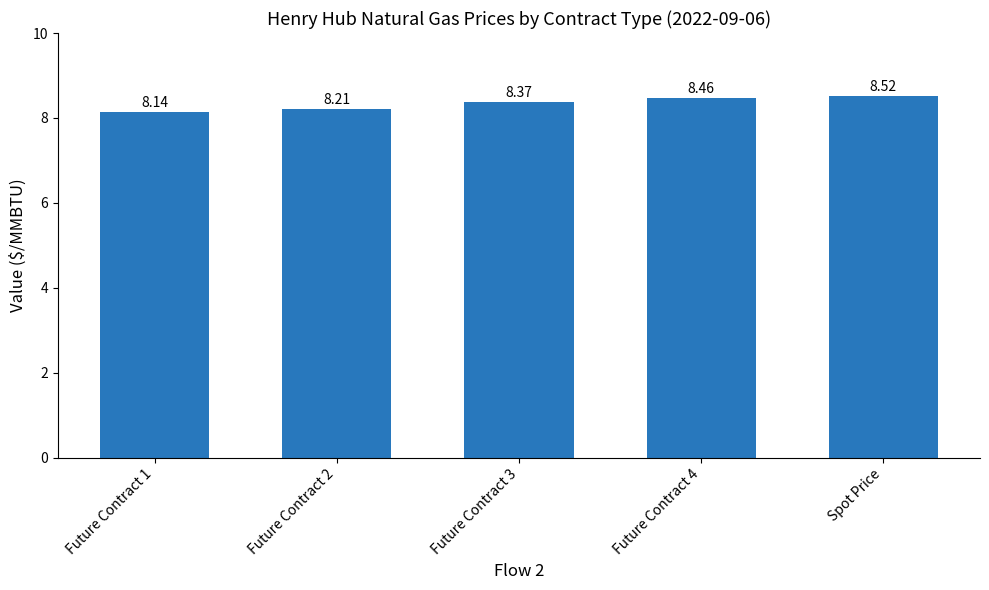

What position from the right is Future Contract 4?

2